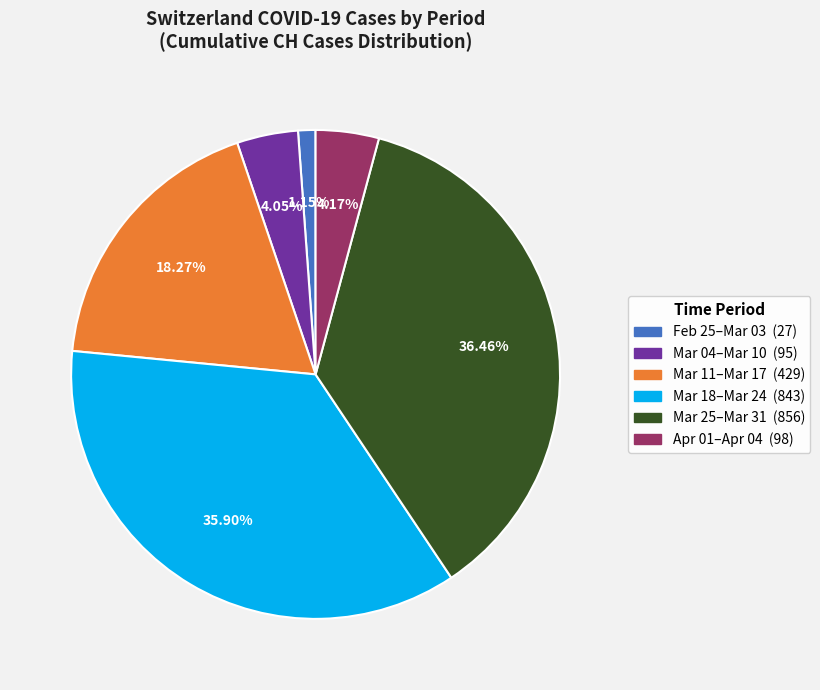

Does any single category account for the majority?

No